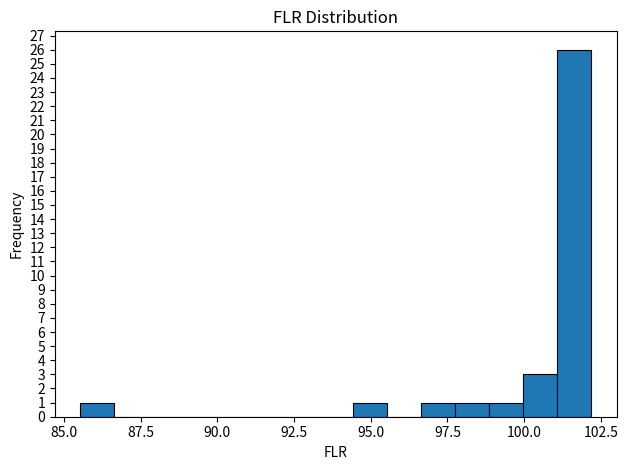

Around what value on the x-axis is the tallest bar? Give the approximate position of its centre, as read against the axis.

101.5